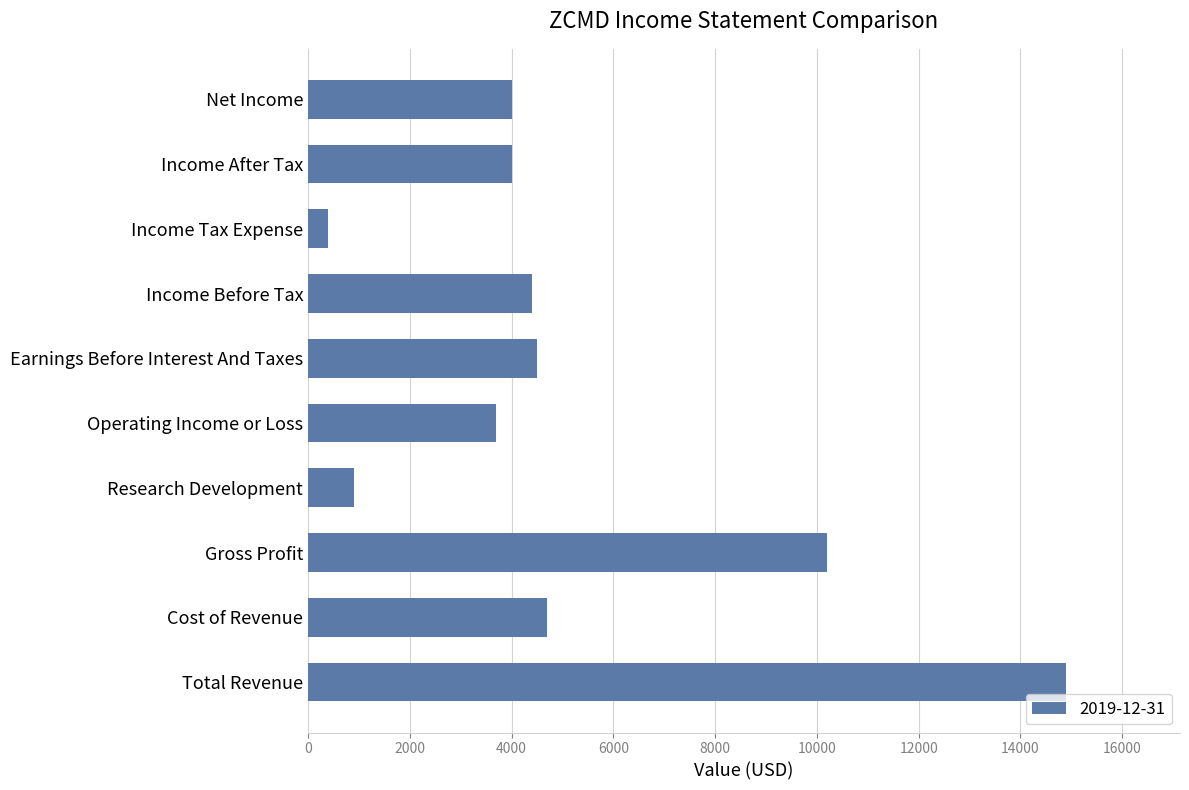

What is the difference between the maximum and second lowest values?

14000